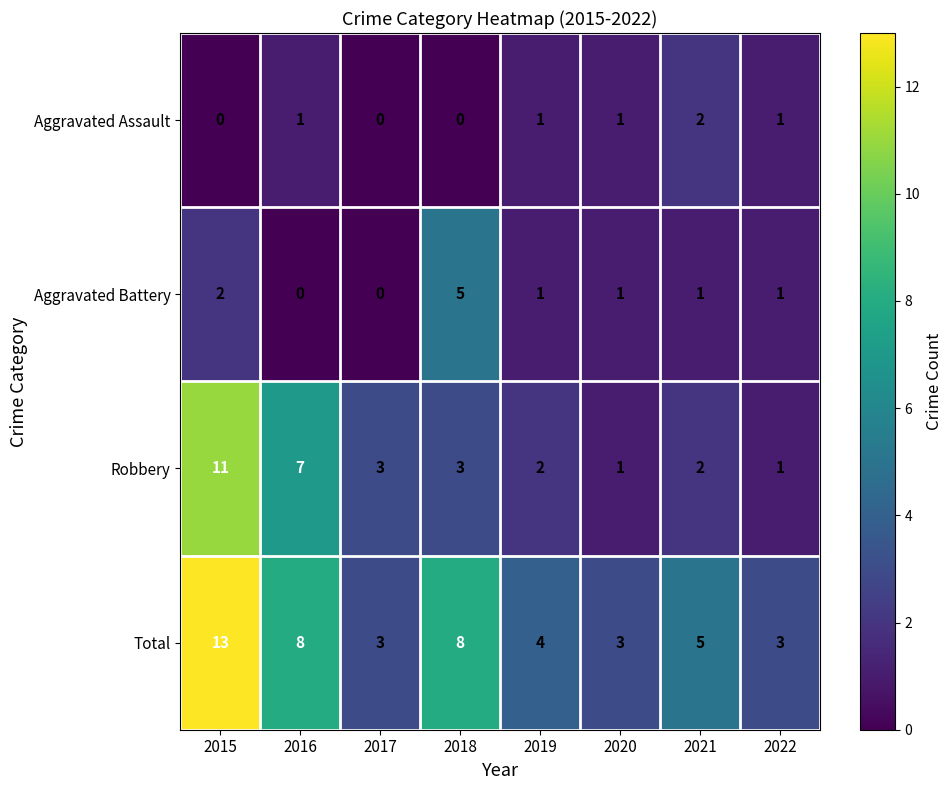

What is the sum of the Robbery values at 2015 and 2016?

18